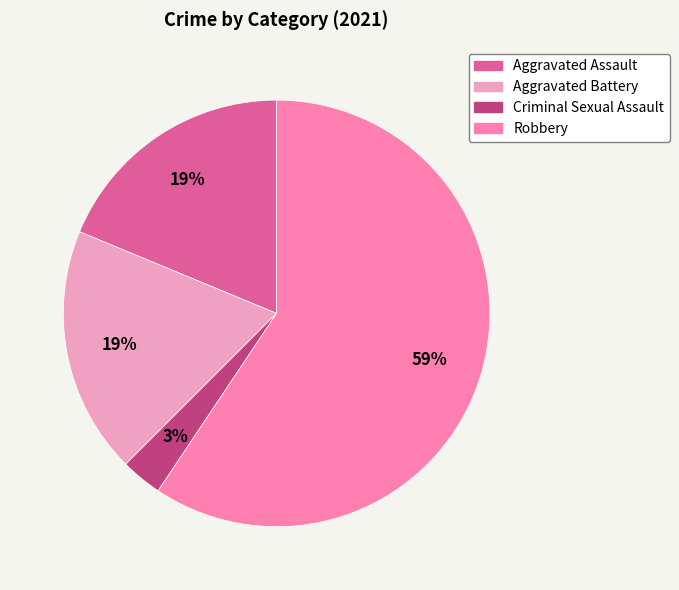

Which slice is the largest?

Robbery